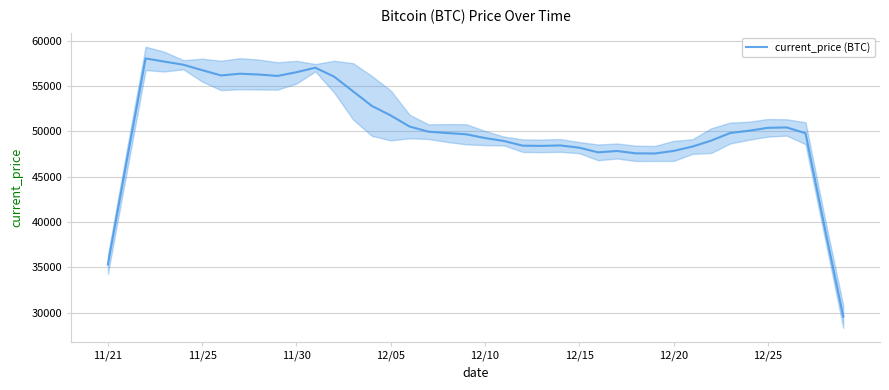

What is the minimum value for current_price (BTC)?

29580.6